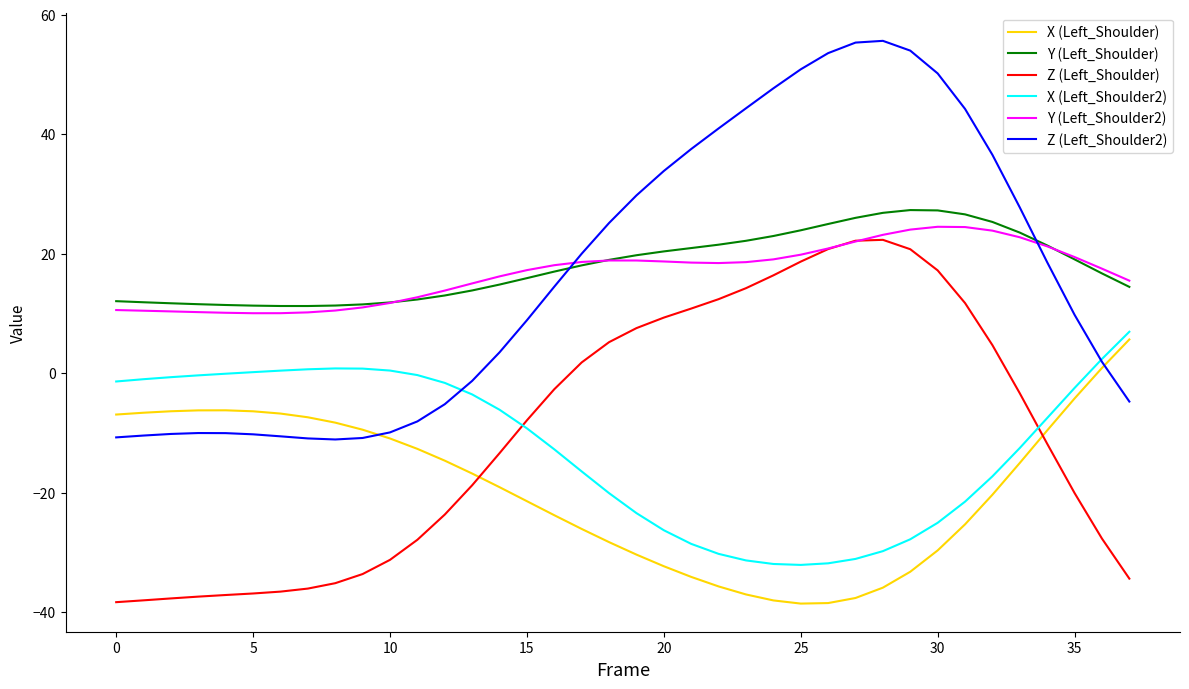

True or false: Z (Left_Shoulder) and Z (Left_Shoulder2) intersect in this chart.

False